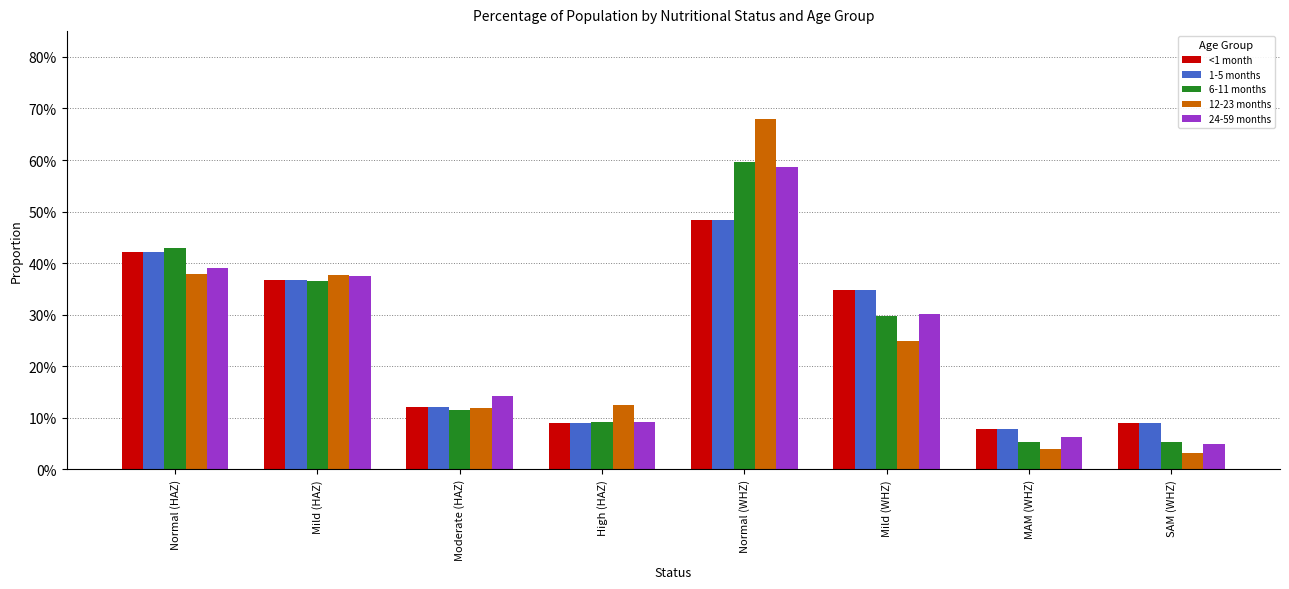

Which series has the largest total across all categories?

<1 month